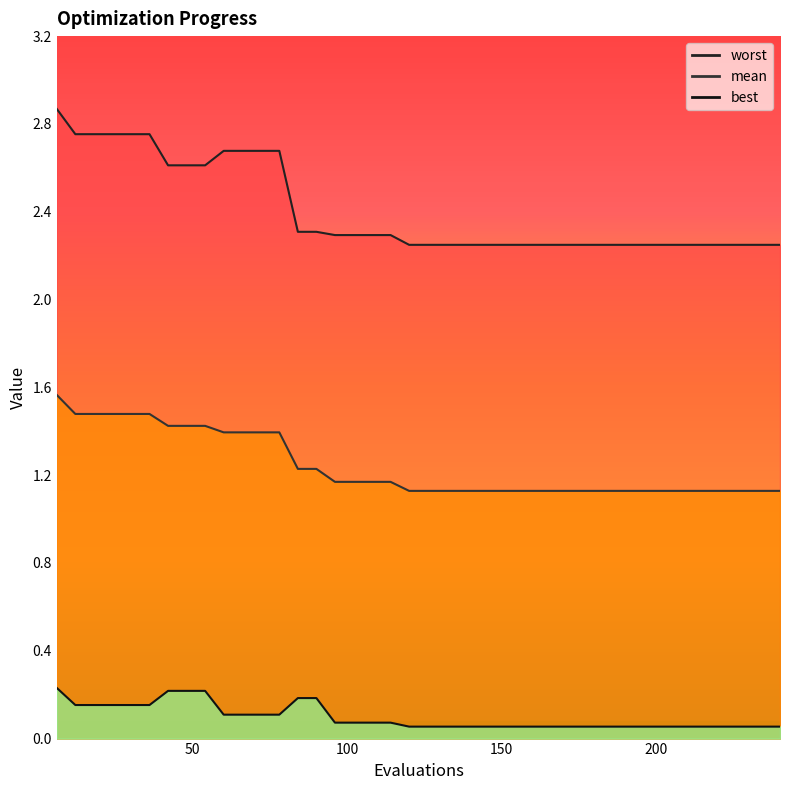

What is the highest value of the best series?

0.2